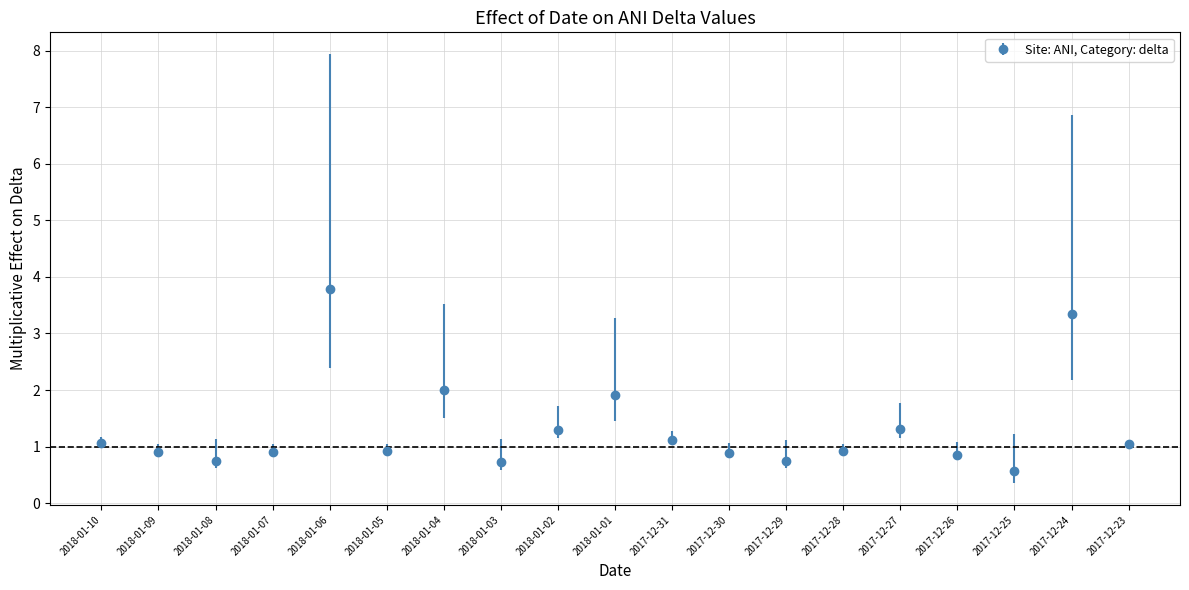

How many lines are shown in the chart?

1